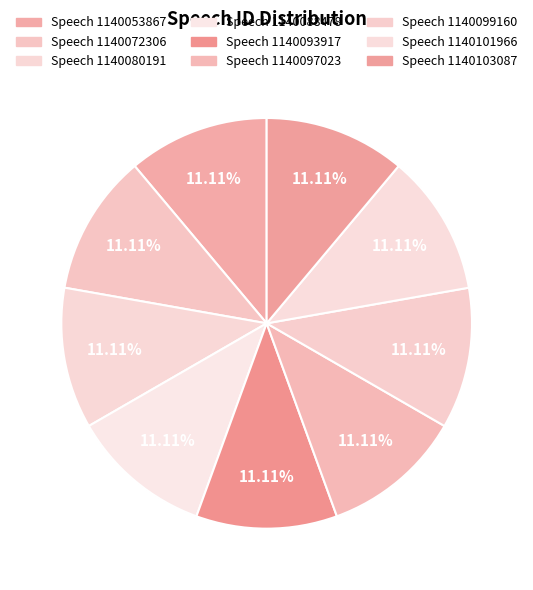

To the nearest percent, what portion does Speech 1140093917 represent?

11%